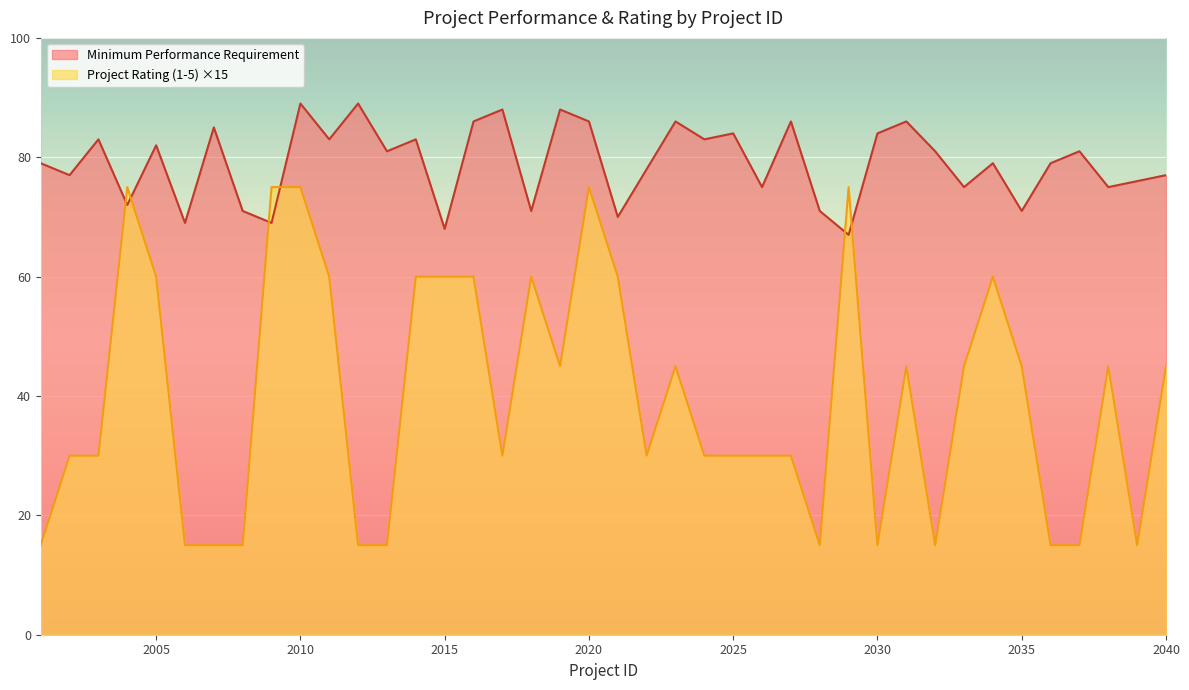

What value does the Minimum Performance Requirement series have at 2035, to the nearest 10?

70